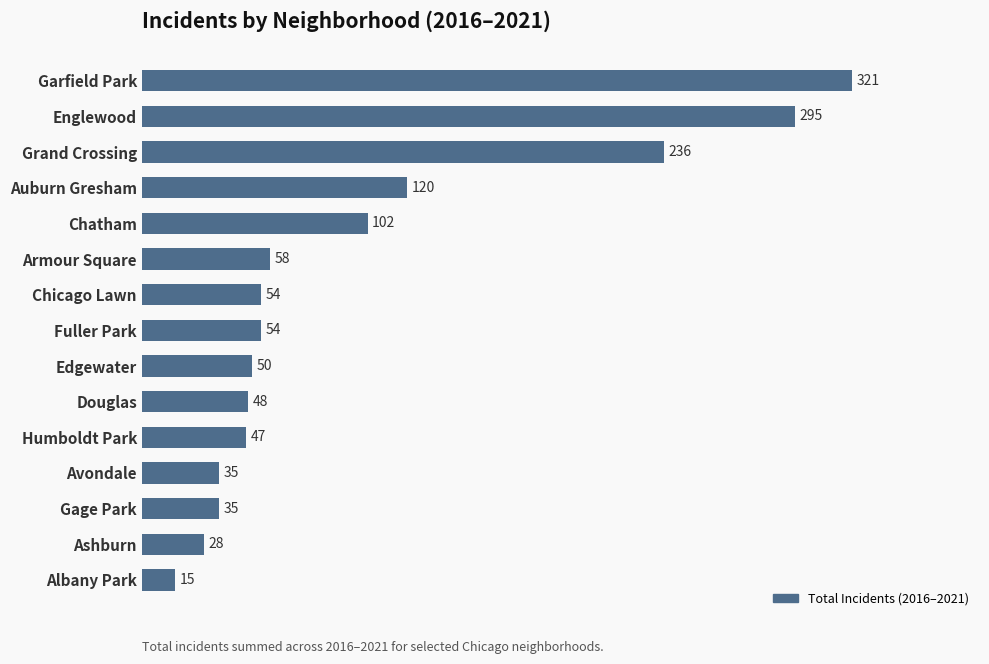

How many distinct data groups are displayed?

1